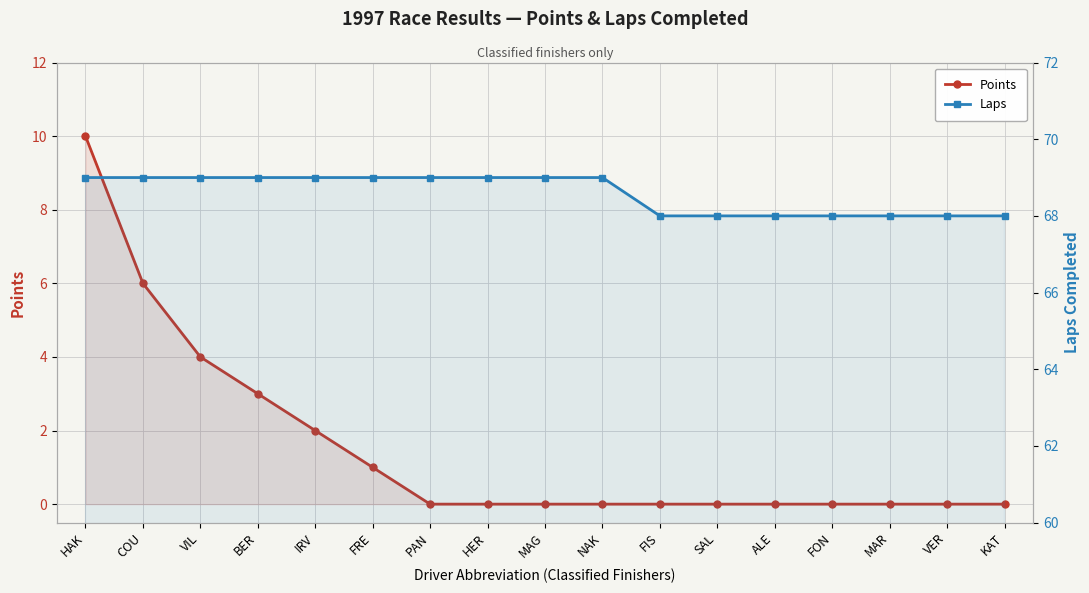

How many values in the Points series exceed 0?

6